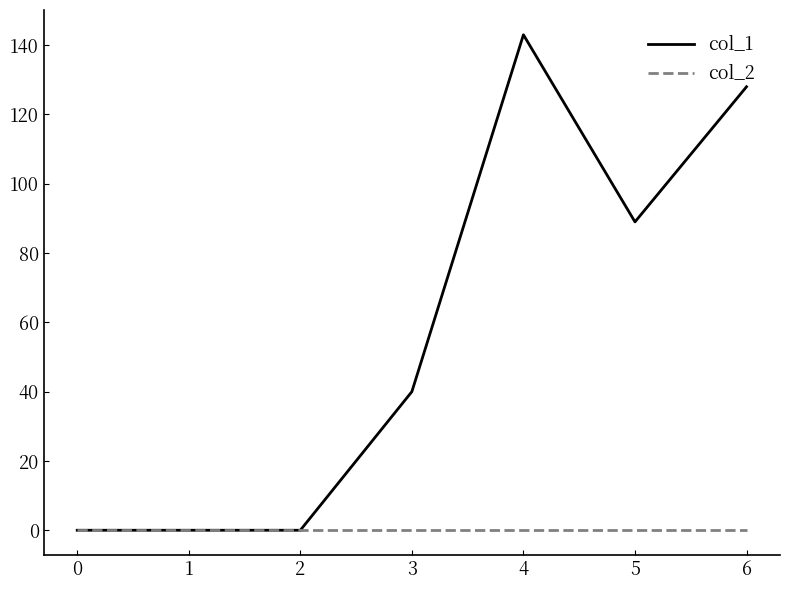

List the series in order of their peak value, lowest first.

col_2, col_1